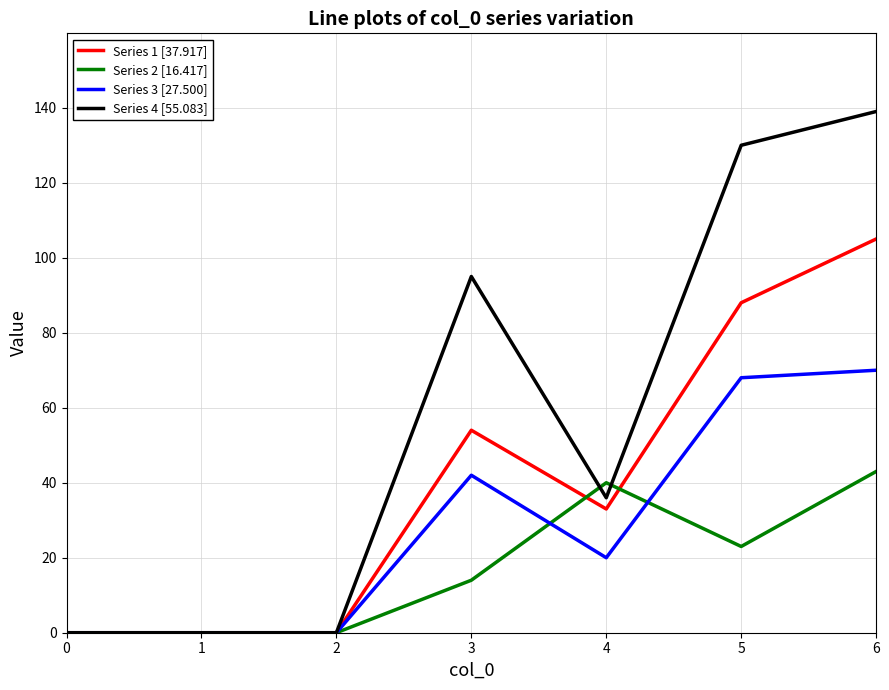

Which series ends up on top after the final intersection of Series 3 [27.500] and Series 2 [16.417]?

Series 3 [27.500]